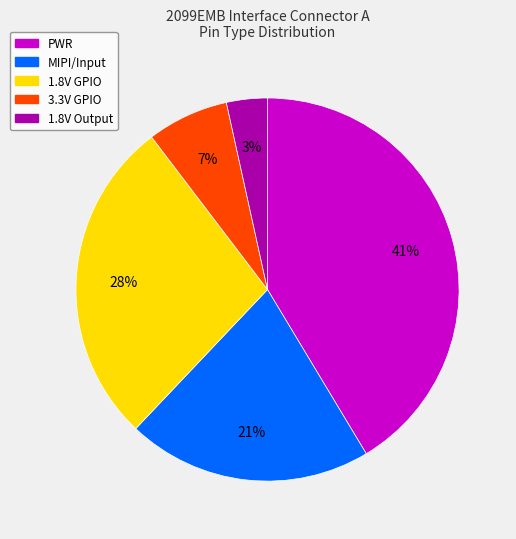

To the nearest percent, what is the difference between the largest and smallest slice percentages?

38%